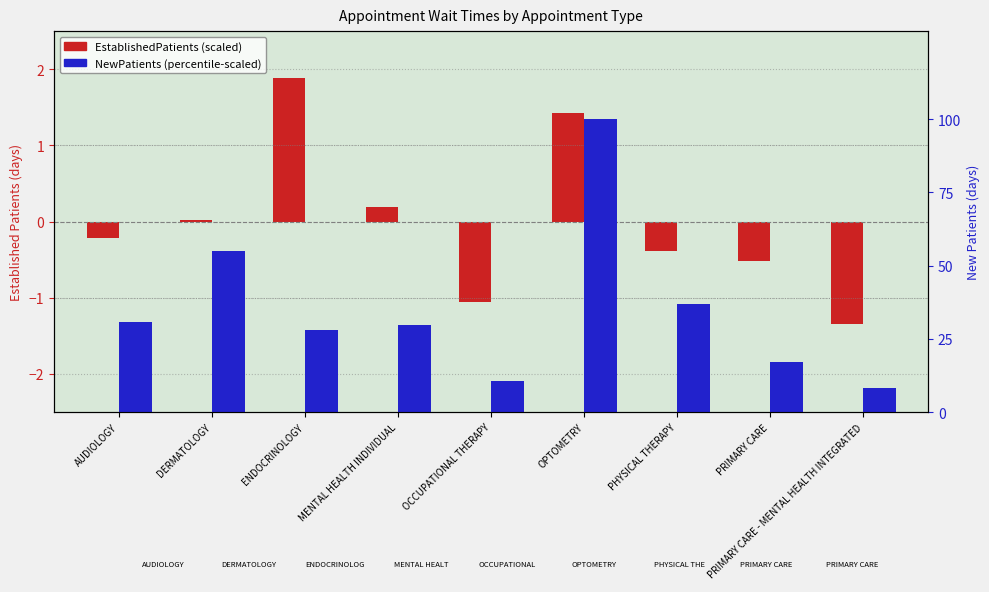

Reading left to right, list all the values displayed in this chart.

EstablishedPatients: AUDIOLOGY=-0.2	DERMATOLOGY=0.0	ENDOCRINOLOGY=1.9	MENTAL HEALTH INDIVIDUAL=0.2	OCCUPATIONAL THERAPY=-1.1	OPTOMETRY=1.4	PHYSICAL THERAPY=-0.4	PRIMARY CARE=-0.5	PRIMARY CARE - MENTAL HEALTH INTEGRATED=-1.3
NewPatients: AUDIOLOGY=30.7	DERMATOLOGY=54.9	ENDOCRINOLOGY=28.0	MENTAL HEALTH INDIVIDUAL=29.6	OCCUPATIONAL THERAPY=10.5	OPTOMETRY=100.0	PHYSICAL THERAPY=36.7	PRIMARY CARE=17.1	PRIMARY CARE - MENTAL HEALTH INTEGRATED=8.3